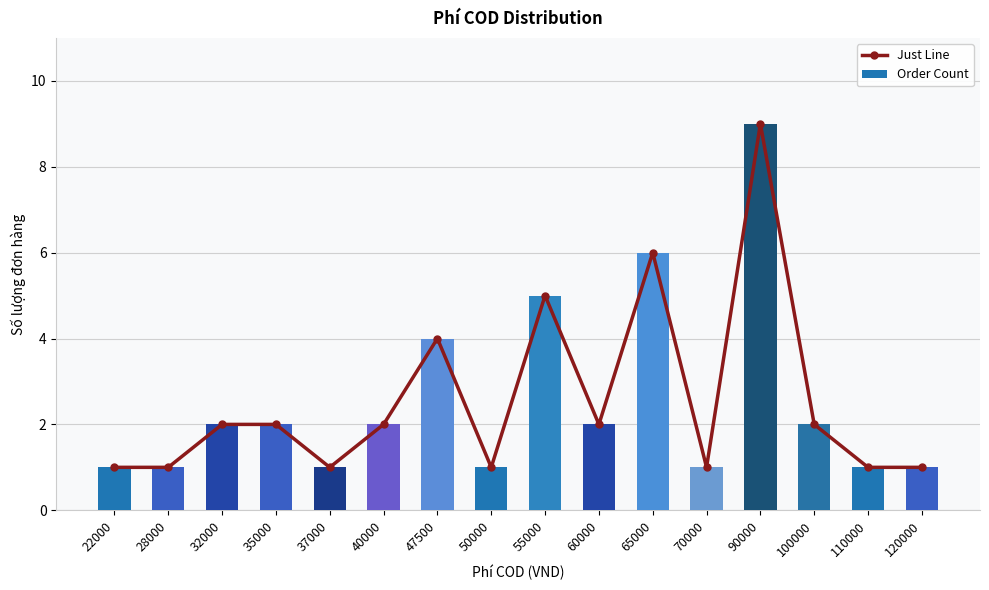

Rank the series at 110000 from highest to lowest value.

Just Line, Order Count